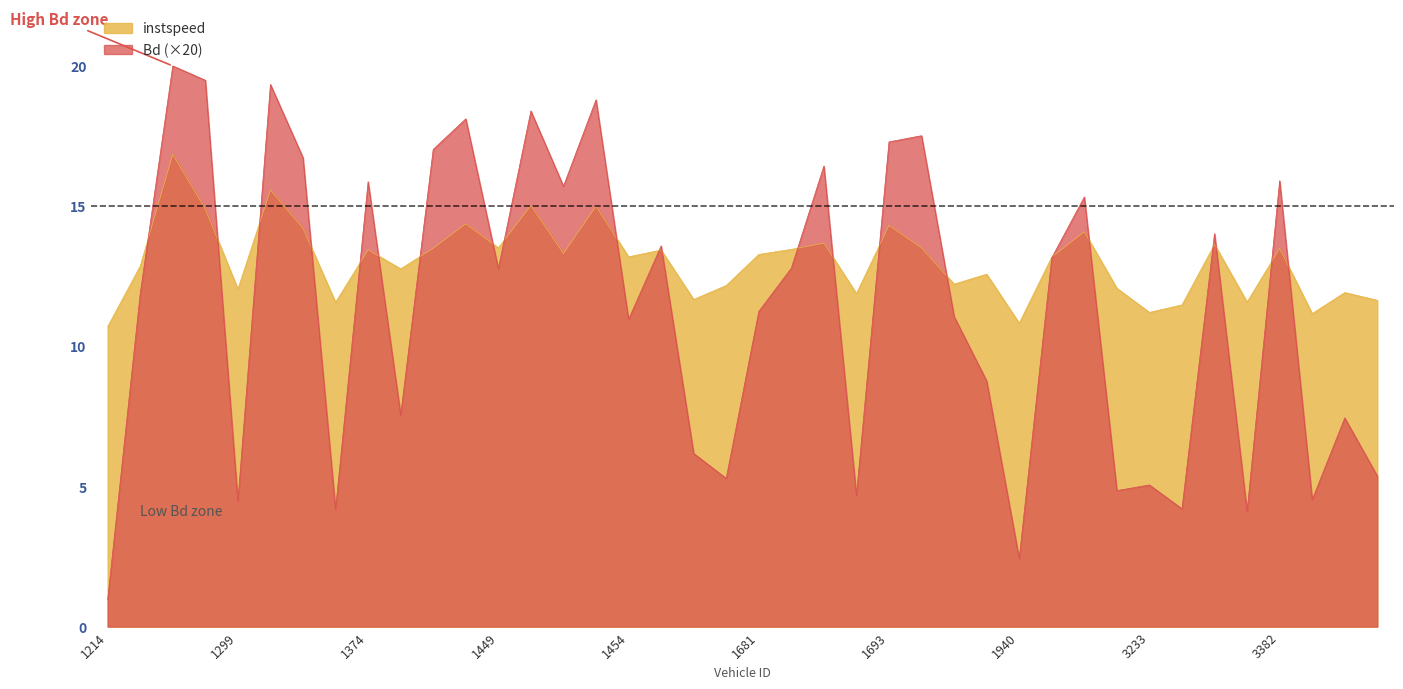

Reading right to left, extract all data points from this chart.

instspeed: 11.6	11.9	11.2	13.5	11.6	13.6	11.5	11.2	12.1	14.1	13.2	10.8	12.6	12.2	13.5	14.3	11.9	13.7	13.4	13.3	12.2	11.7	13.4	13.2	15.0	13.3	15.0	13.5	14.4	13.5	12.7	13.4	11.6	14.2	15.6	12.0	14.9	16.8	12.8	10.7
Bd: 5.4	7.4	4.5	15.9	4.1	14.0	4.2	5.0	4.8	15.3	13.1	2.4	8.8	11.1	17.5	17.3	4.7	16.4	12.8	11.2	5.3	6.2	13.6	10.9	18.8	15.7	18.4	12.8	18.1	17.0	7.5	15.9	4.2	16.7	19.3	4.5	19.5	20.0	11.9	1.0